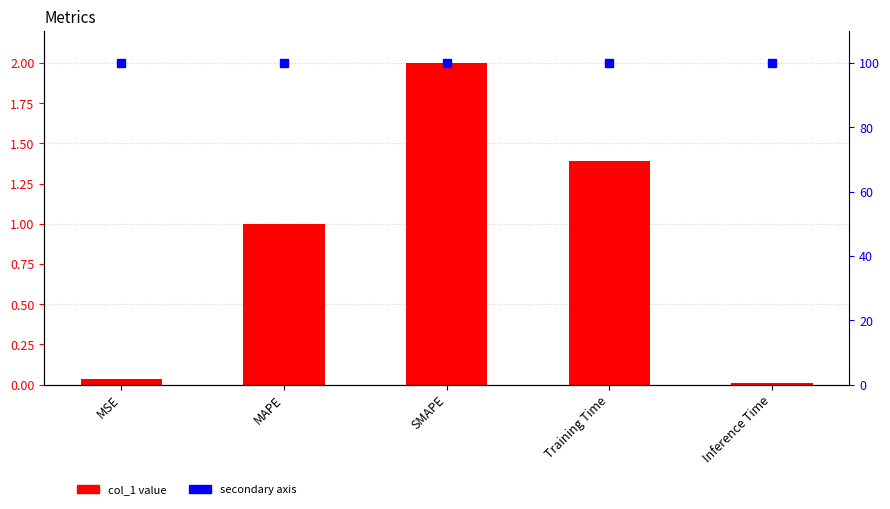

At which label is the value closest to 1?

MAPE